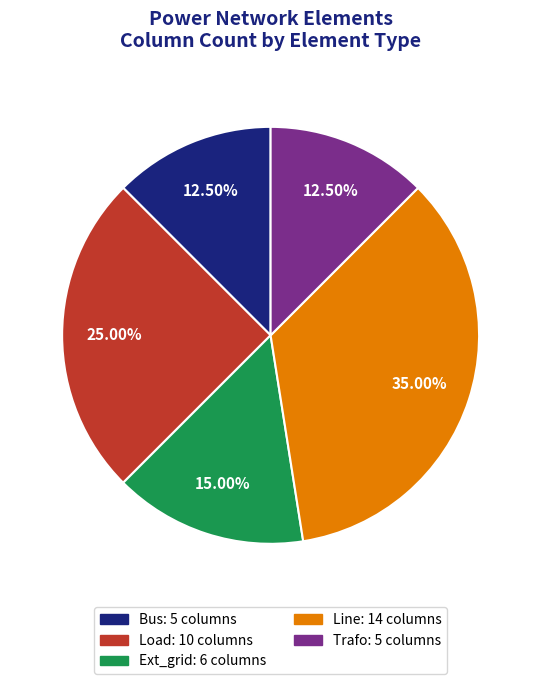

Is the sum of Trafo: 5 columns and Line: 14 columns greater than half?

No